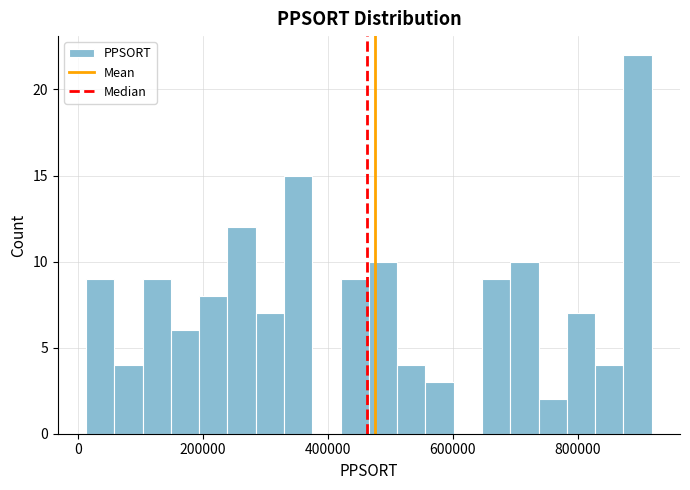

Read against the x-axis, roughly where is the centre of the tallest bar?

900000